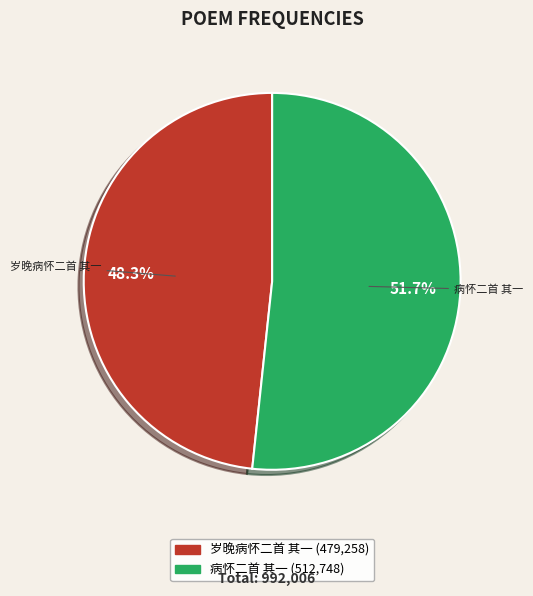

To the nearest percent, what percentage of the pie is 岁晚病怀二首 其一?

48%